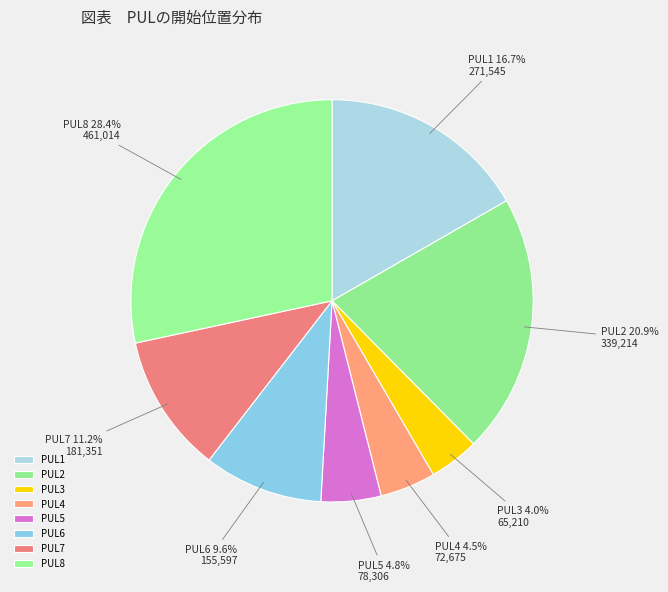

Combined, do PUL3 and PUL5 account for over 50%?

No